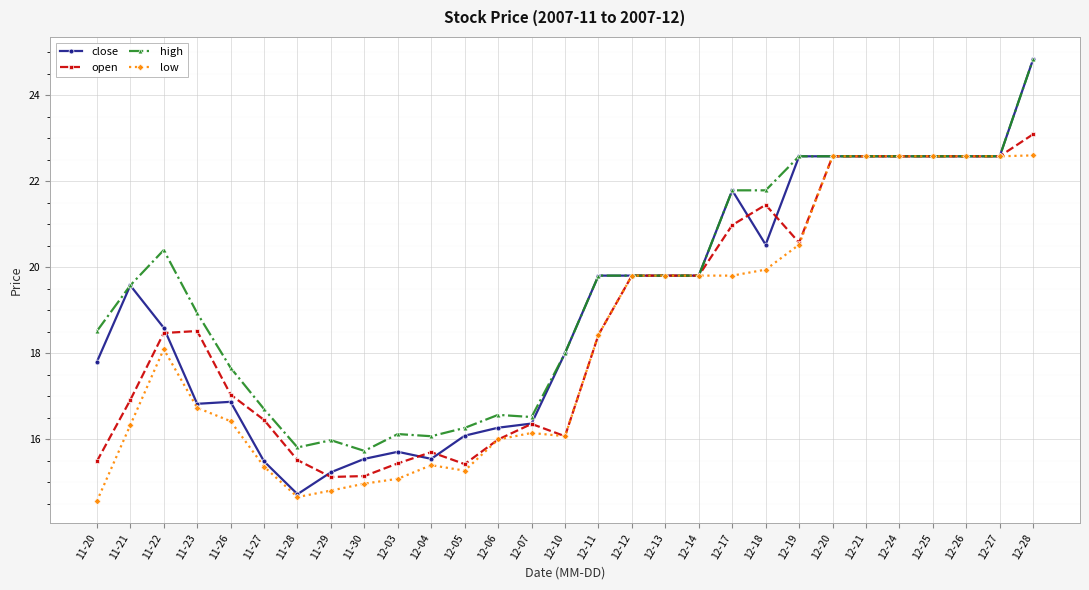

At which label does open first exceed 18?

11-22